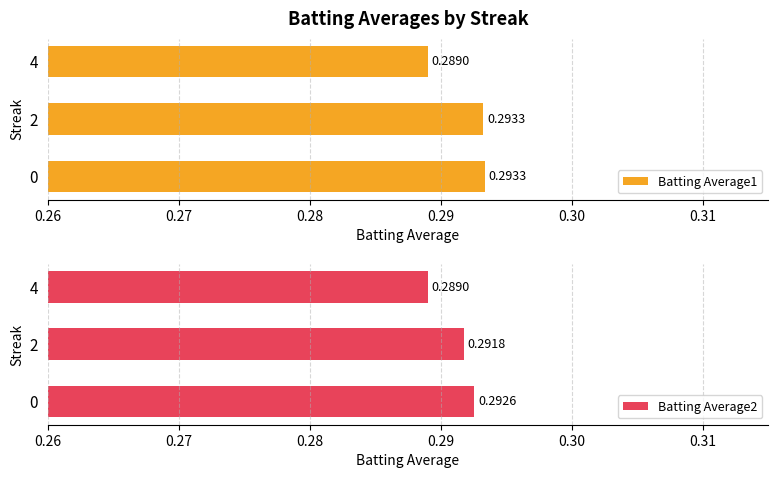

True or false: Batting Average1 has a value of 0.3 at 4.

True